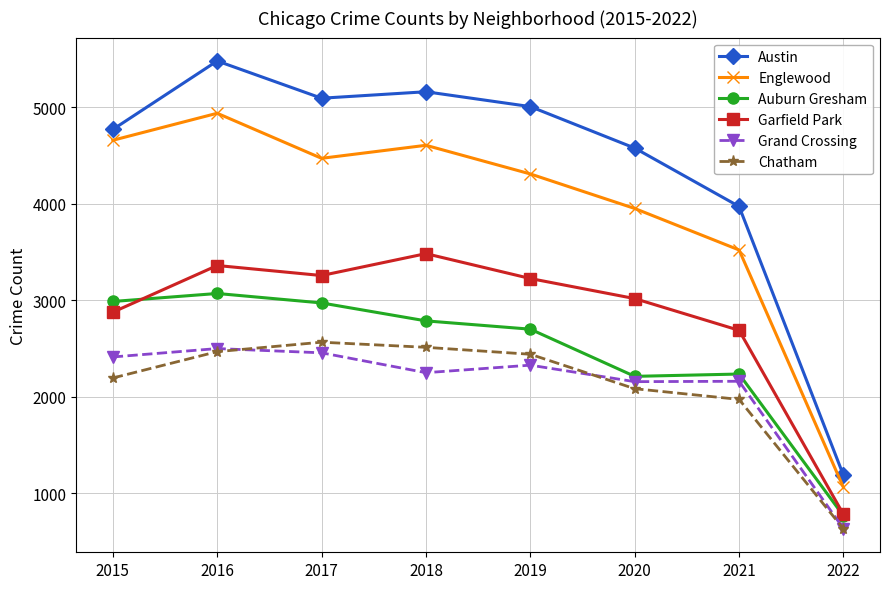

How many categories are shown in the chart?

8